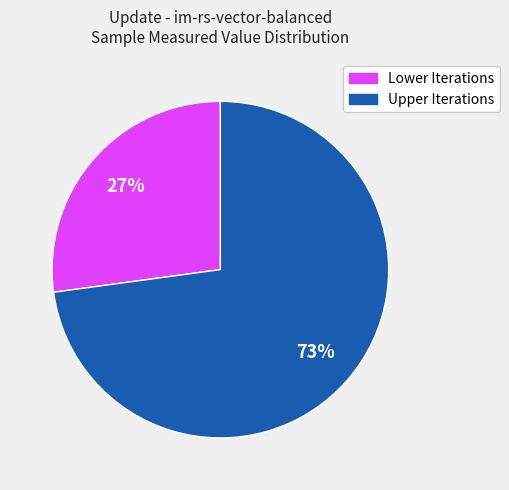

To the nearest percent, what is the average slice percentage?

50%